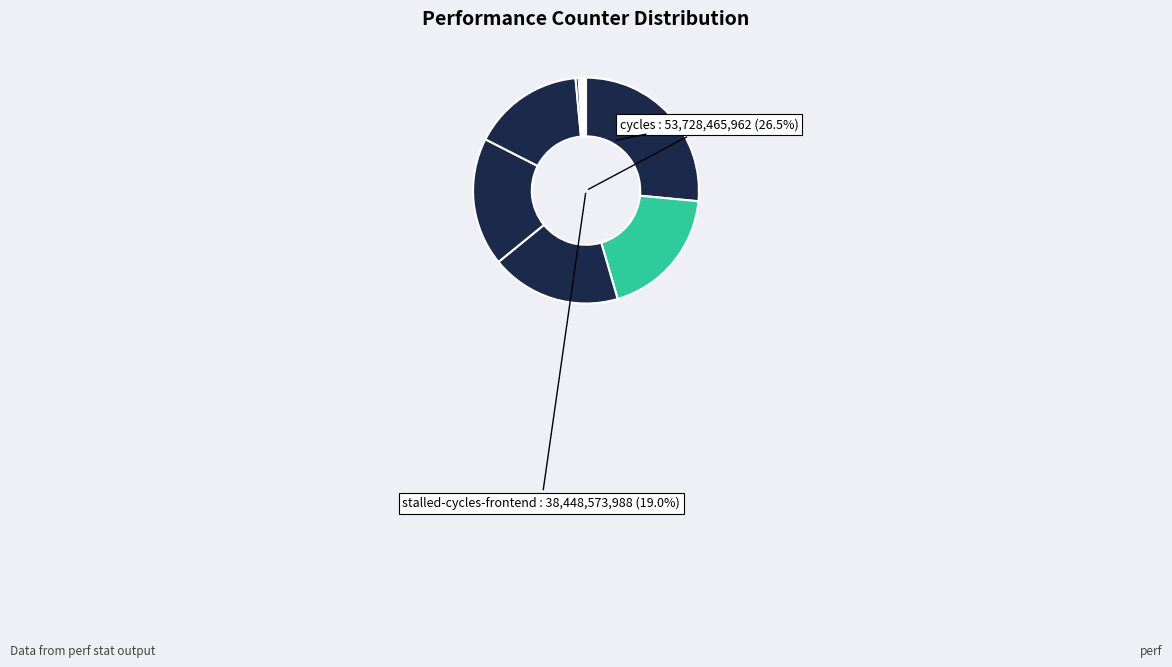

What is the largest slice in the pie chart?

cycles